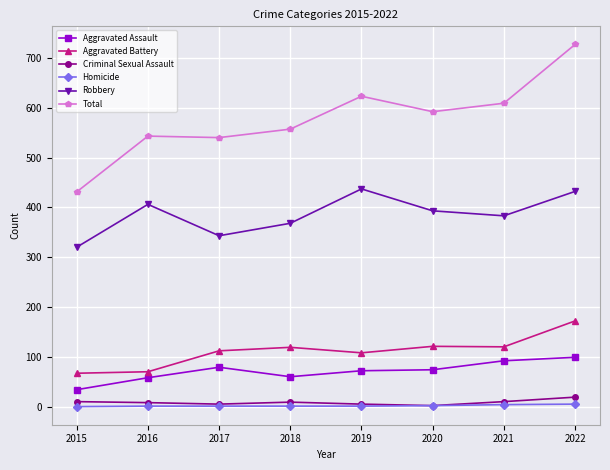

What is the value of the Homicide point at the 4th from the left?

1